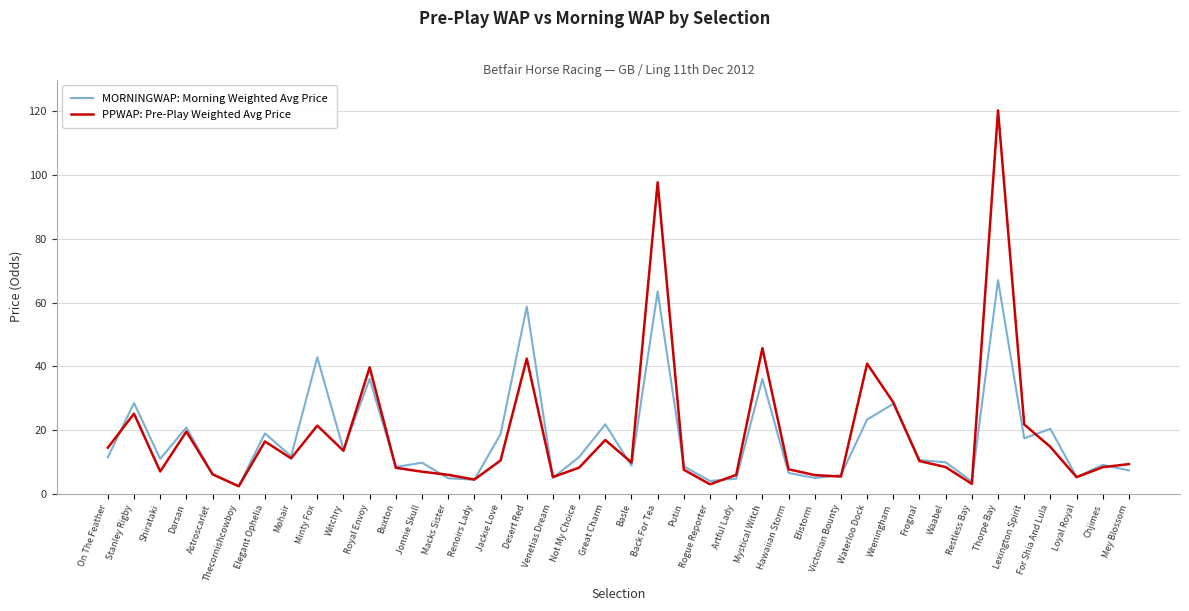

What is the sum of the PPWAP: Pre-Play Weighted Avg Price values at Basle and Waterloo Dock?

50.6